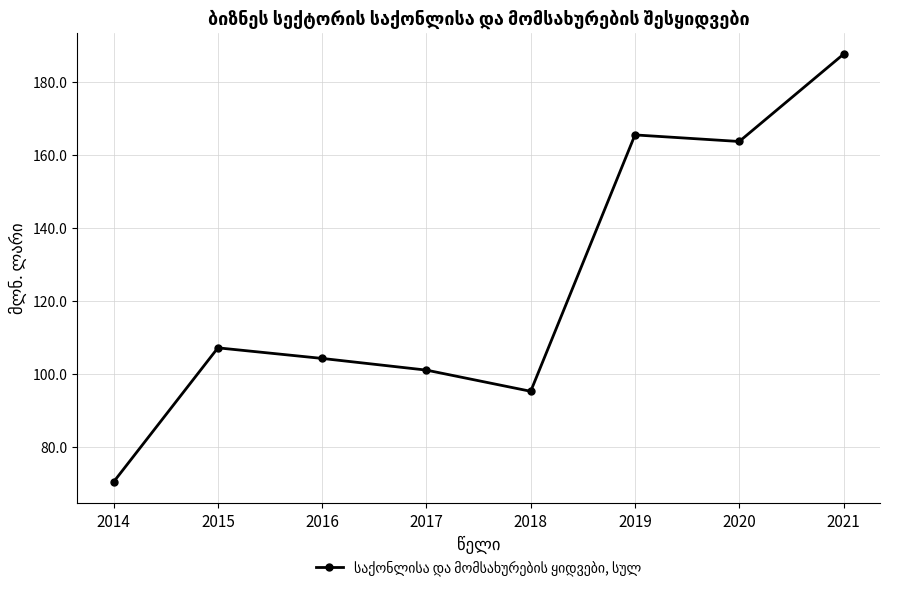

How many distinct data groups are displayed?

1